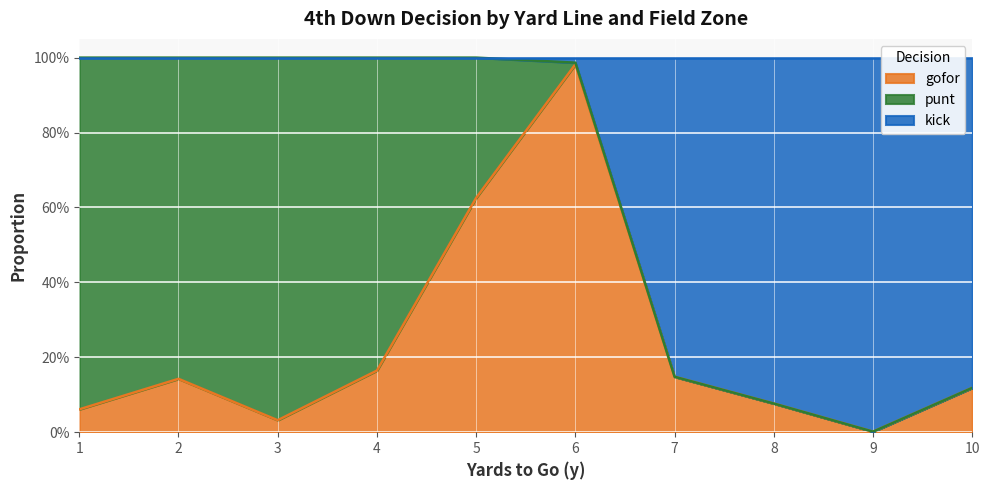

What is the average value of the gofor series?

0.2